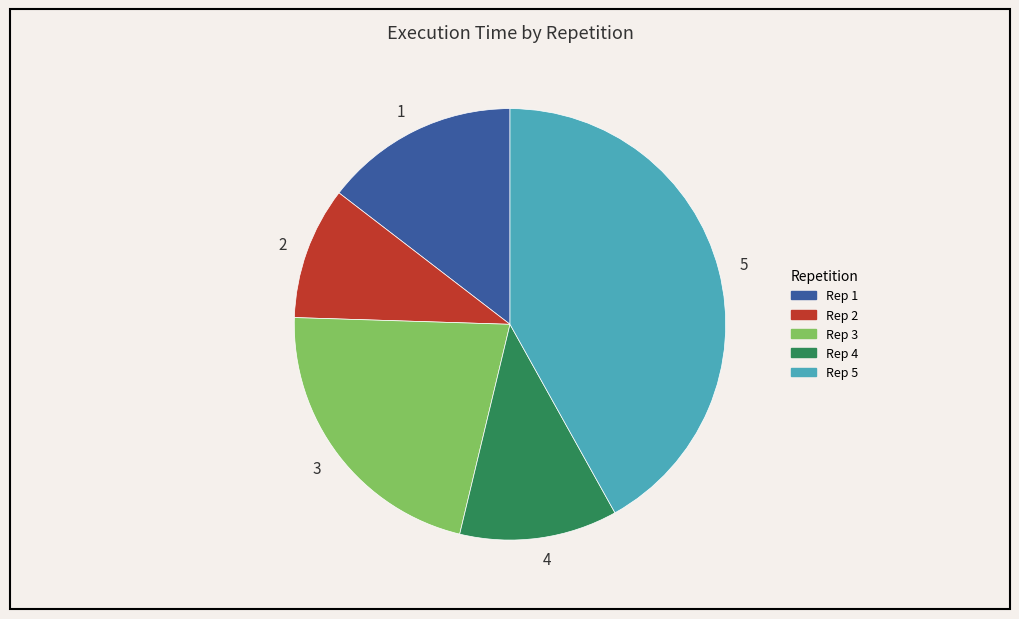

Rank the categories by value from highest to lowest.

5, 3, 1, 4, 2